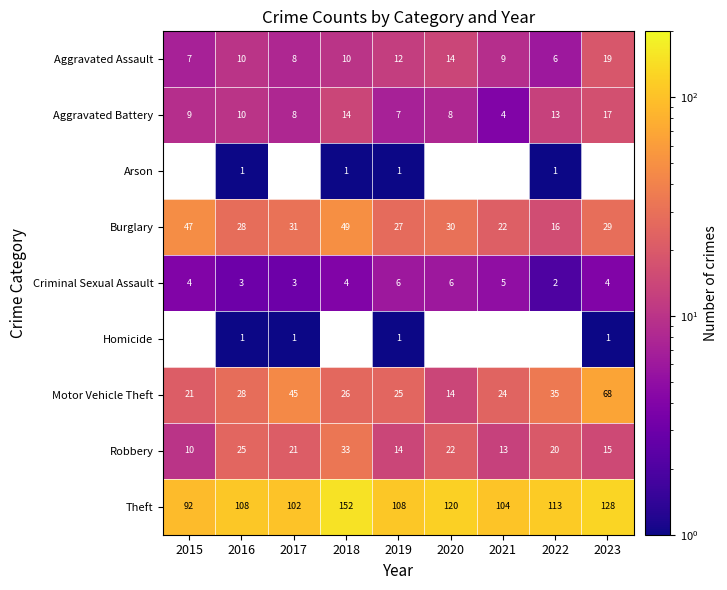

What value does the Robbery series have at 2021?

13